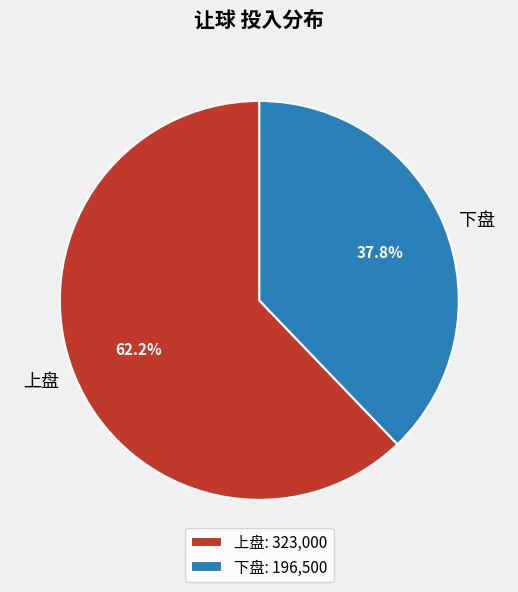

True or false: 下盘 accounts for 38% of the total.

True